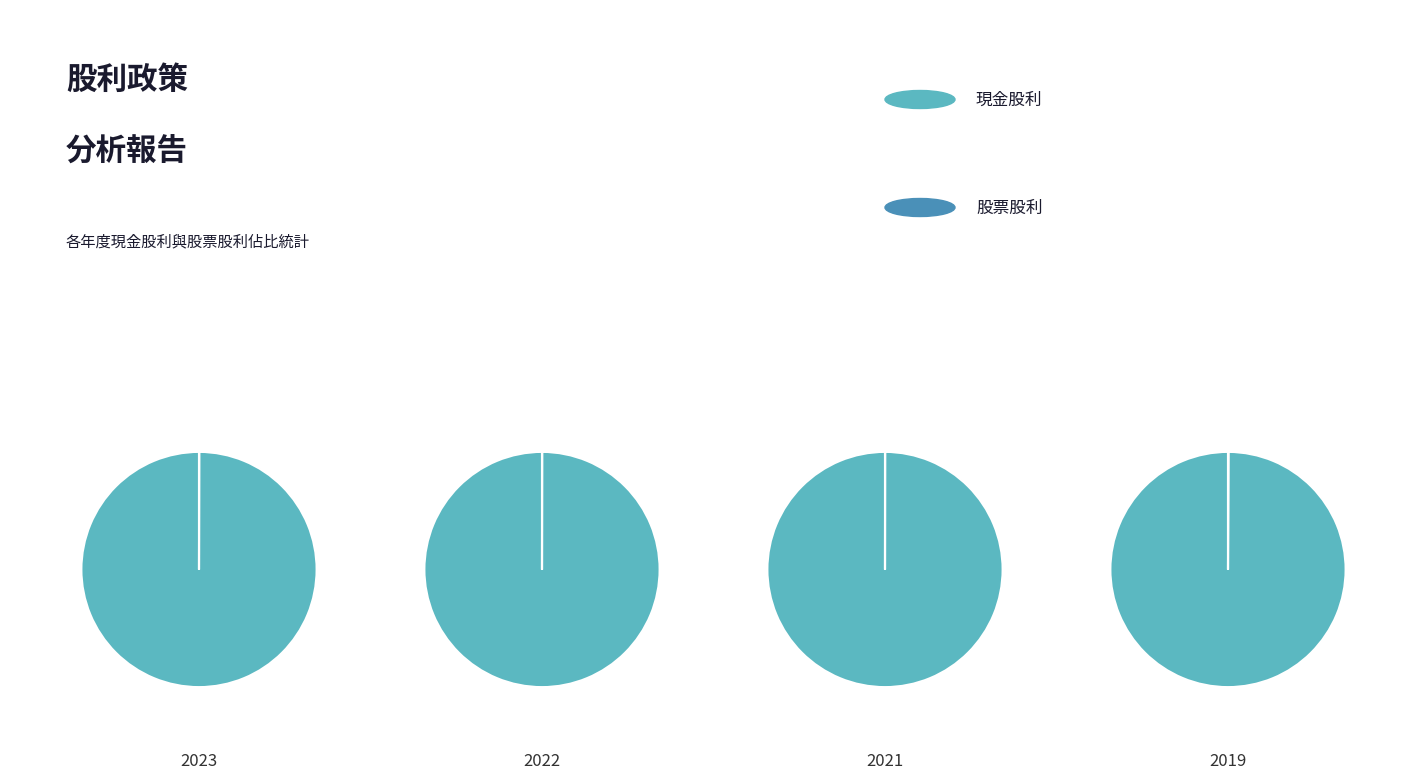

Which category has the biggest portion of the pie?

2021